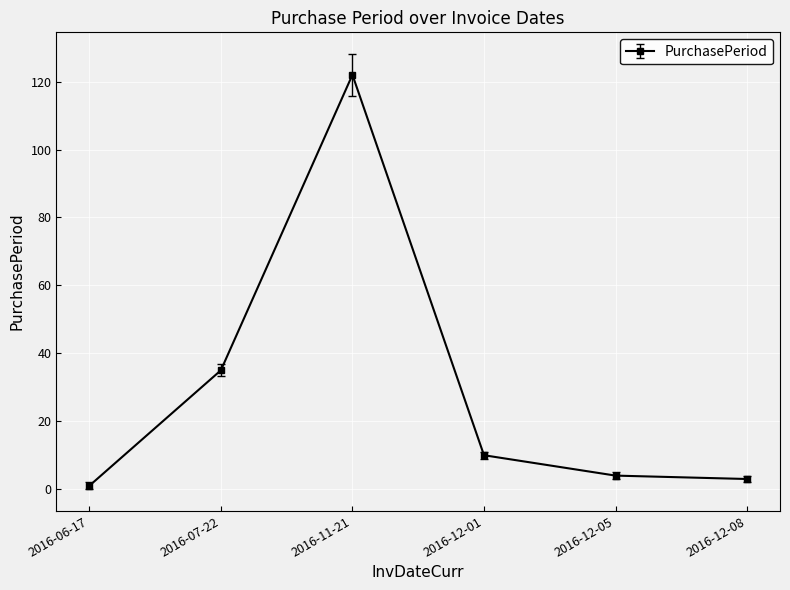

Reading left to right, what are all the values shown in this chart?

2016-06-17=1	2016-07-22=35	2016-11-21=122	2016-12-01=10	2016-12-05=4	2016-12-08=3